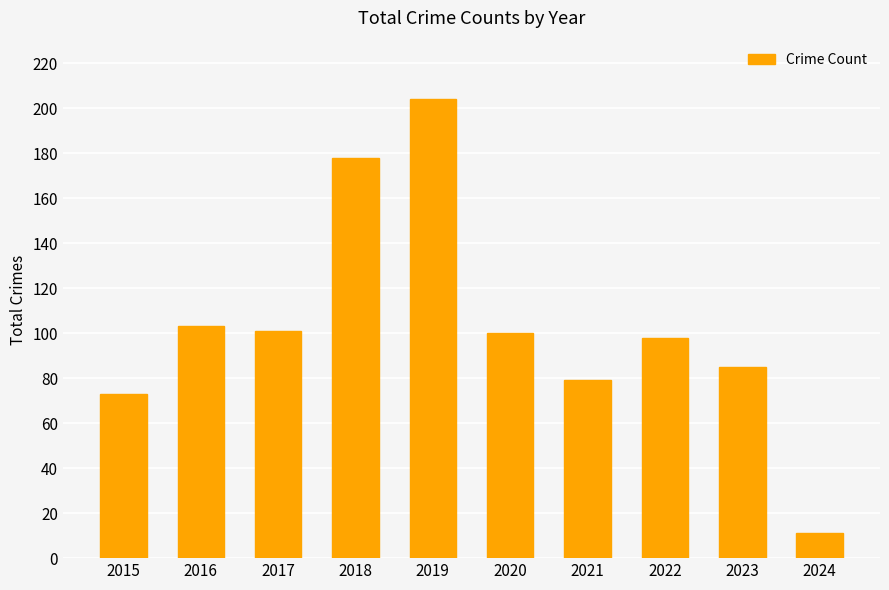

What is the maximum value shown in the chart?

204